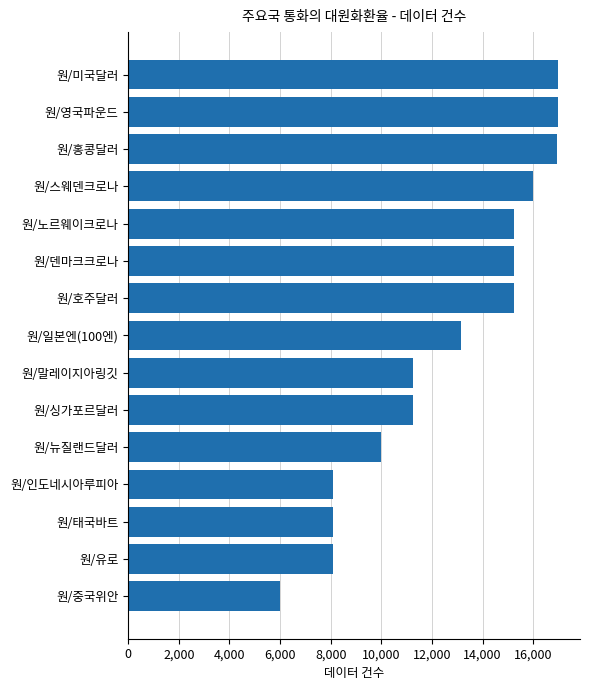

Read the value at 원/중국위안, to the nearest 10.

6010